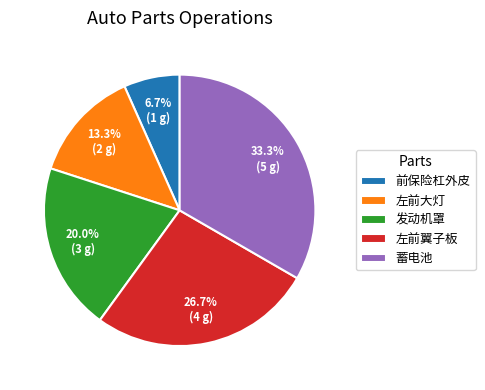

How much of the chart is everything except 左前大灯?

86.7%